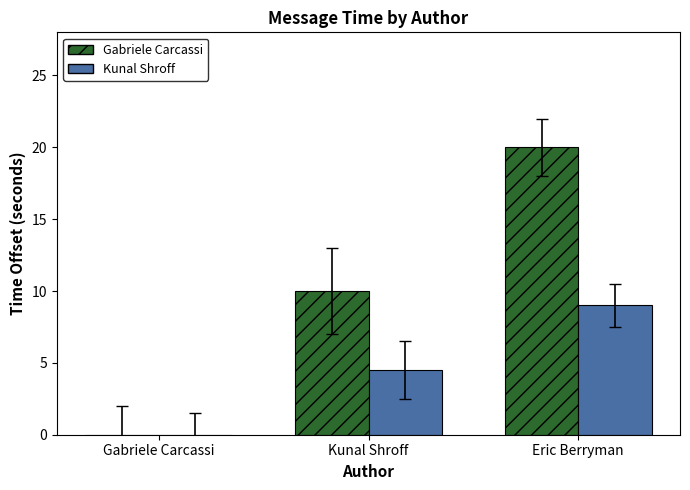

True or false: Kunal Shroff has a value of 4.5 at Kunal Shroff.

True